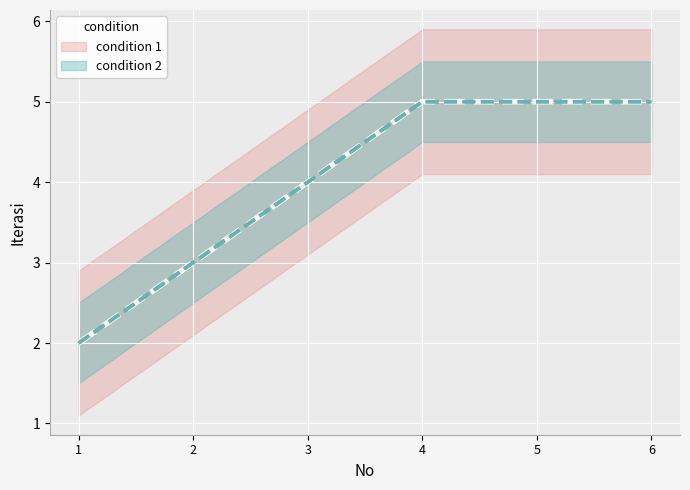

What is the sum of the values at 3 and 6?

9